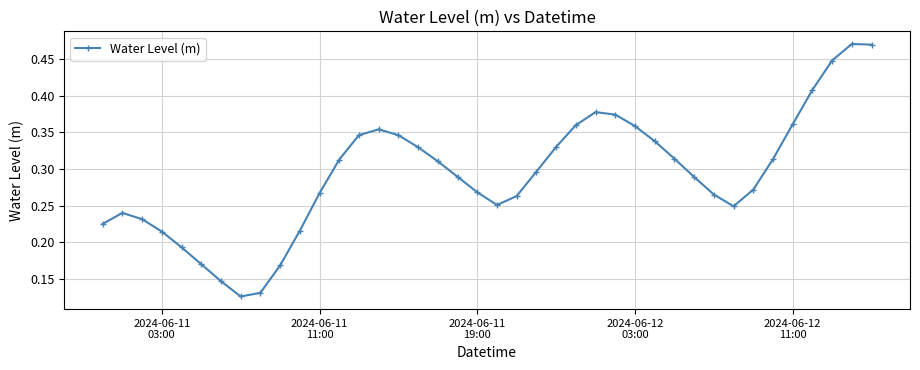

How many points are lower than both their immediate neighbors (excluding endpoints)?

3